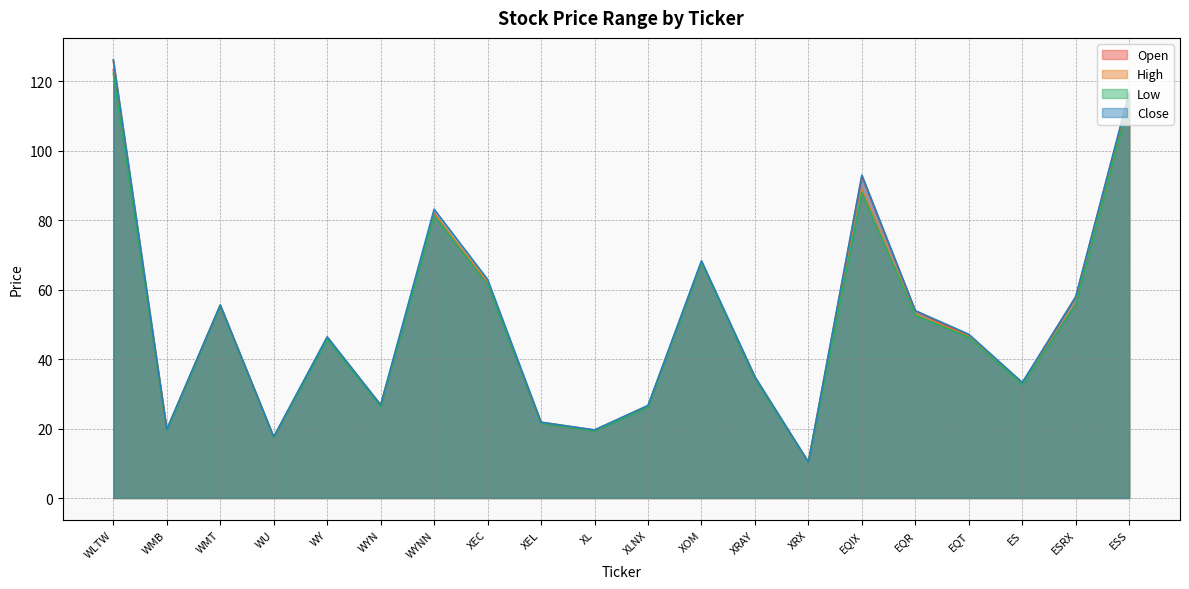

At how many categories does at least one series exceed 23?

15